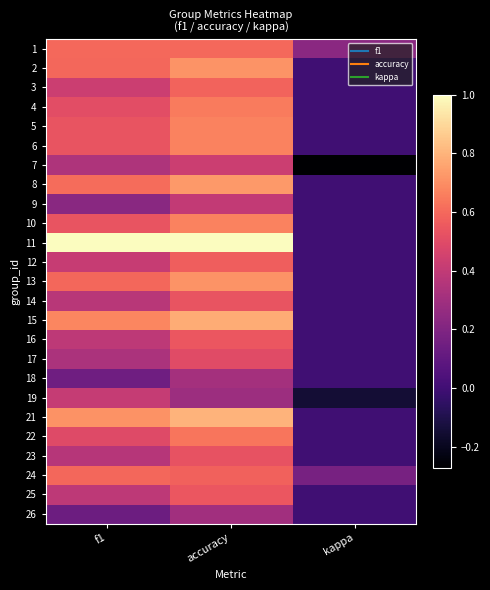

How many distinct data groups are displayed?

25